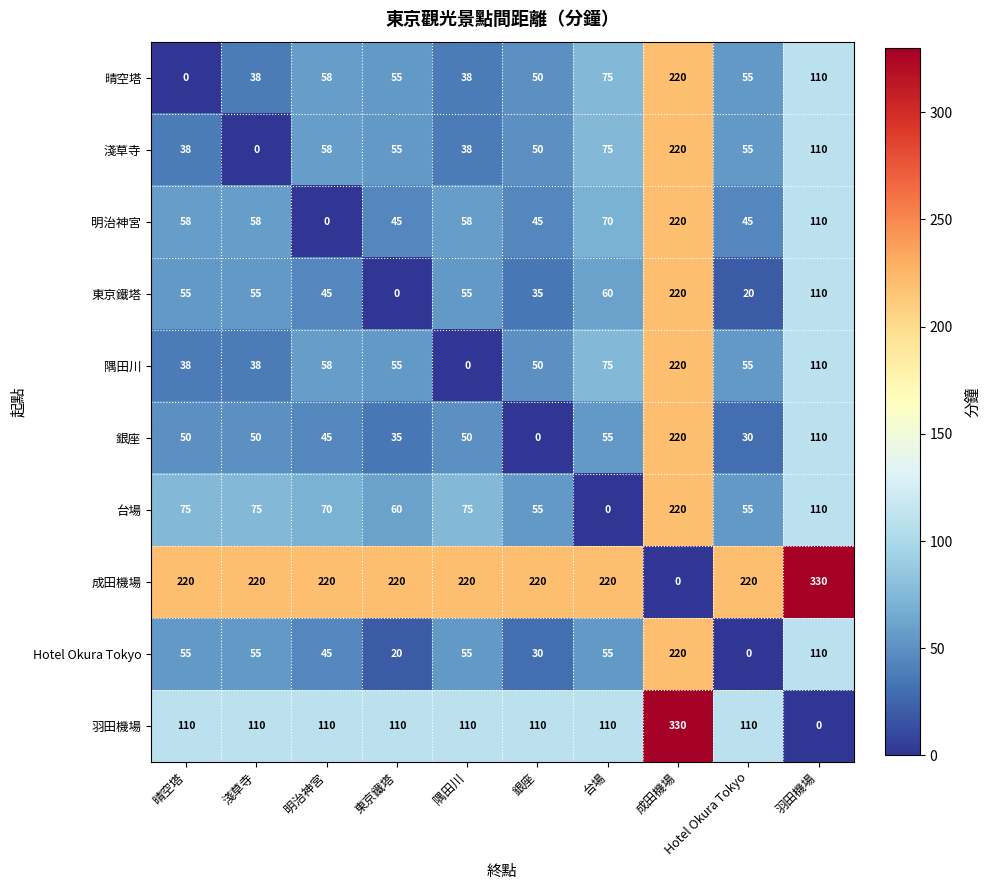

At which label does 銀座 reach its peak?

成田機場